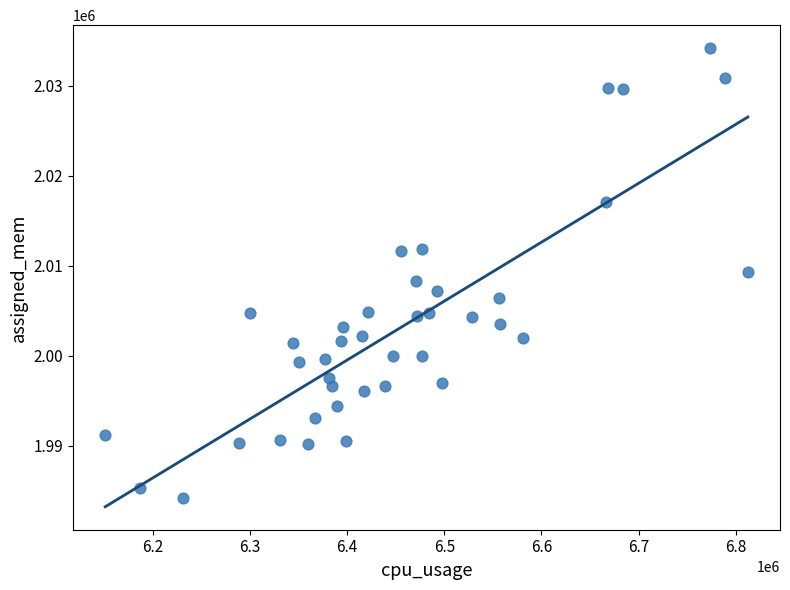

What is the range of Y values (max minus min)?

50000.1